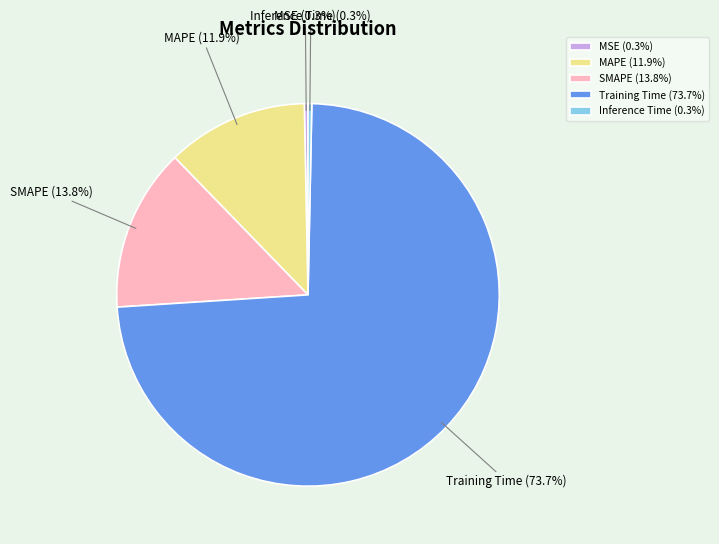

Between Inference Time (0.3%) and Training Time (73.7%), which is larger?

Training Time (73.7%)